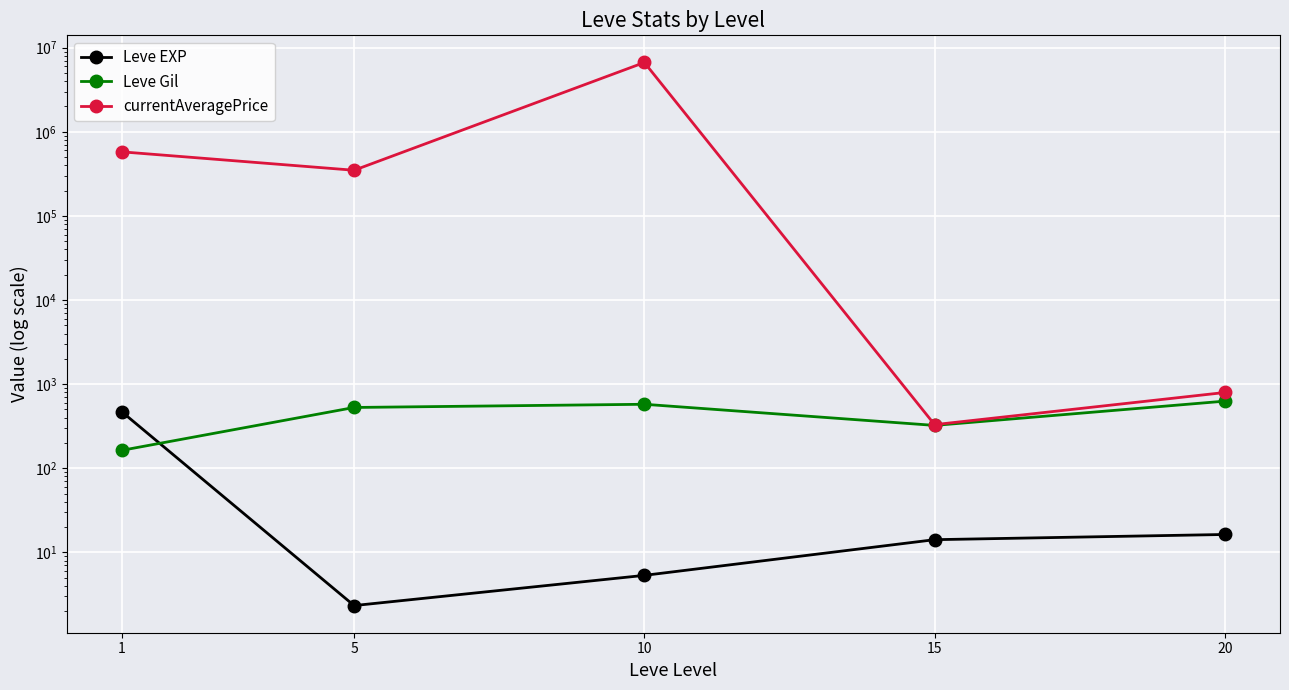

Rank the series at 10 from highest to lowest value.

currentAveragePrice, Leve Gil, Leve EXP